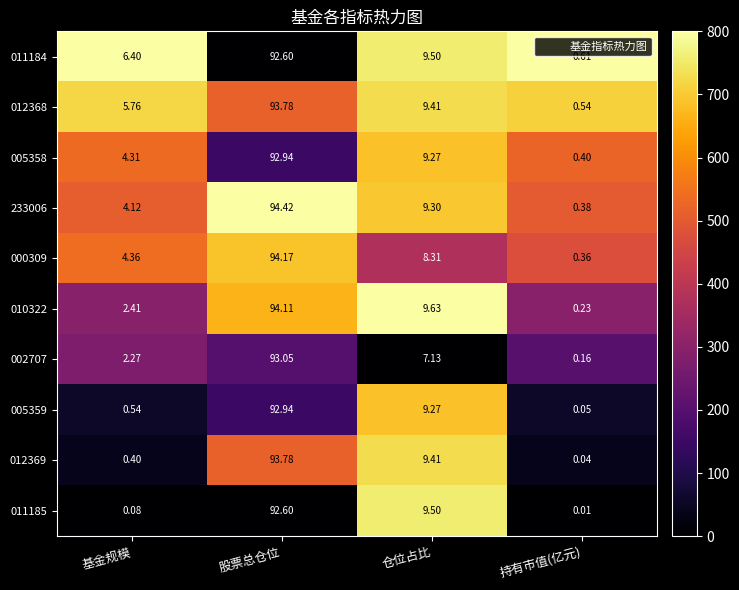

Rank the categories by 012369 value from lowest to highest.

持有市值(亿元), 基金规模, 仓位占比, 股票总仓位